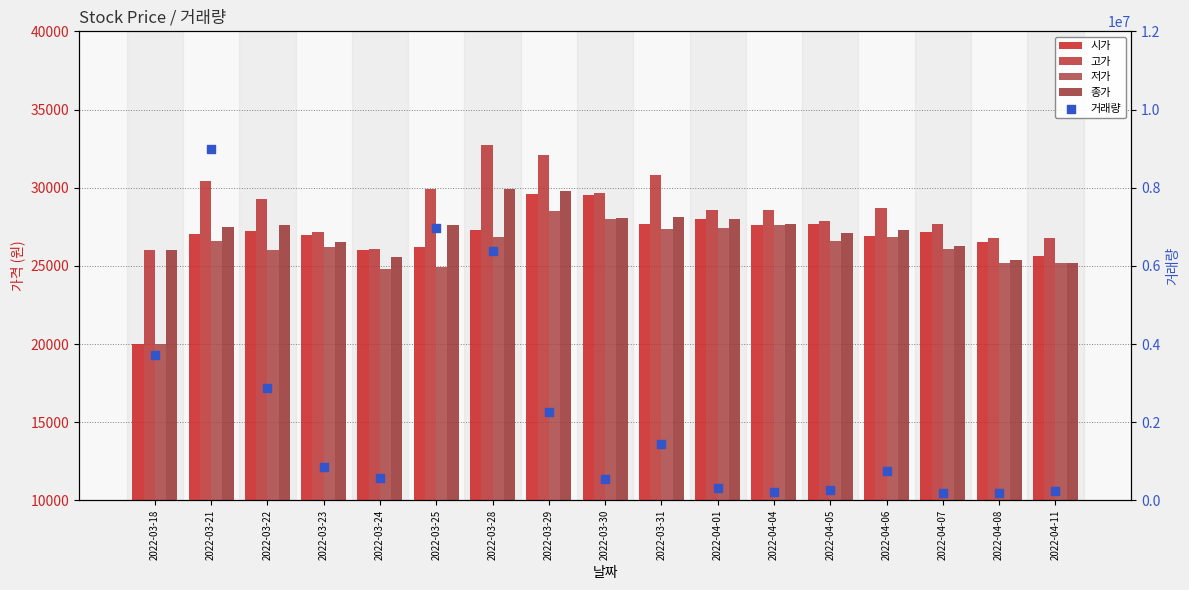

What is the total value across all series at 2022-04-05?

364482